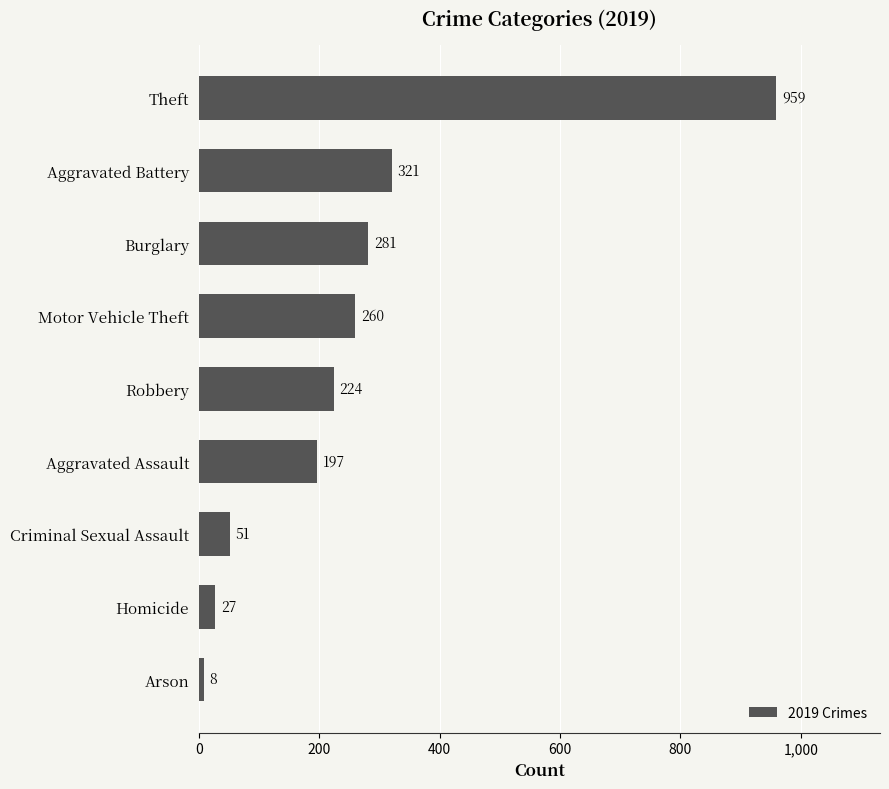

What is the difference between the maximum and minimum values?

951